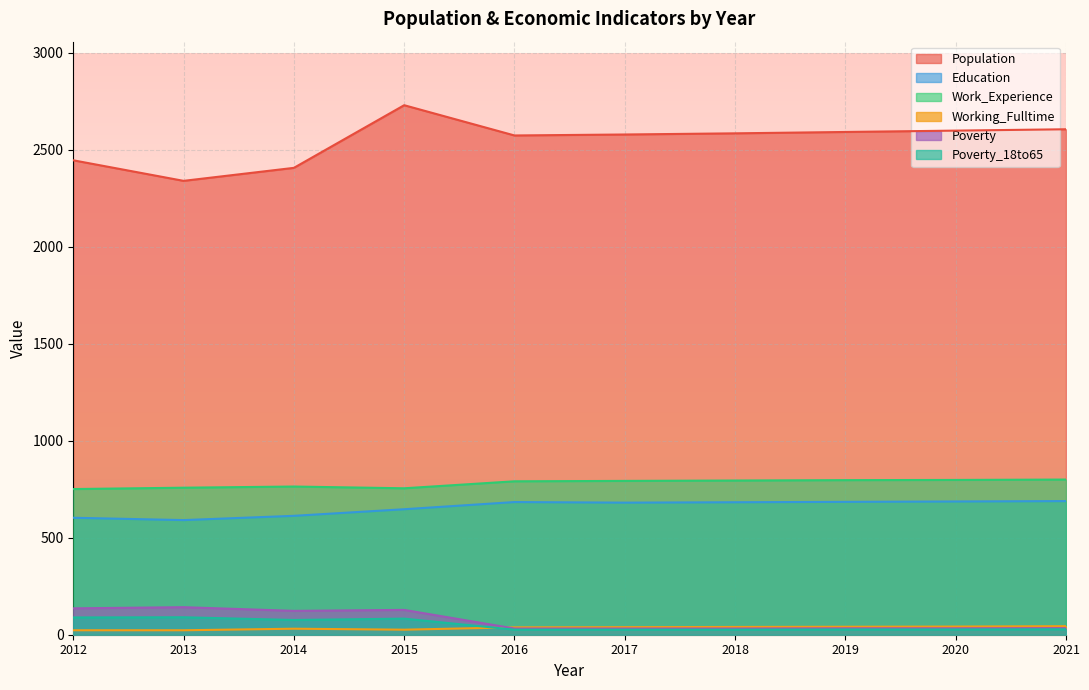

Between 2013 and 2017, which series saw the biggest shift?

Population